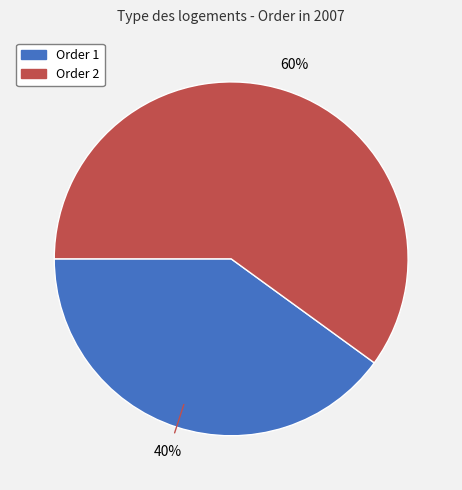

Is there any slice that represents more than half of the pie?

Yes